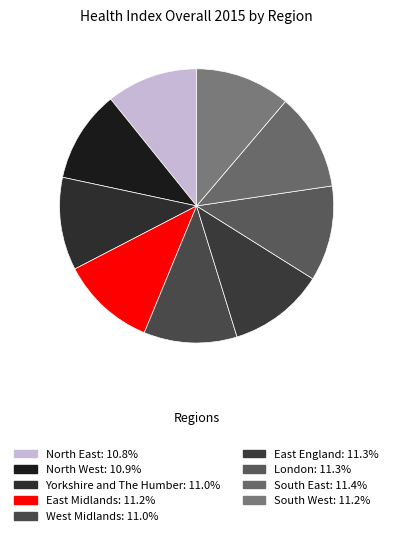

How many segments does this pie chart have?

9